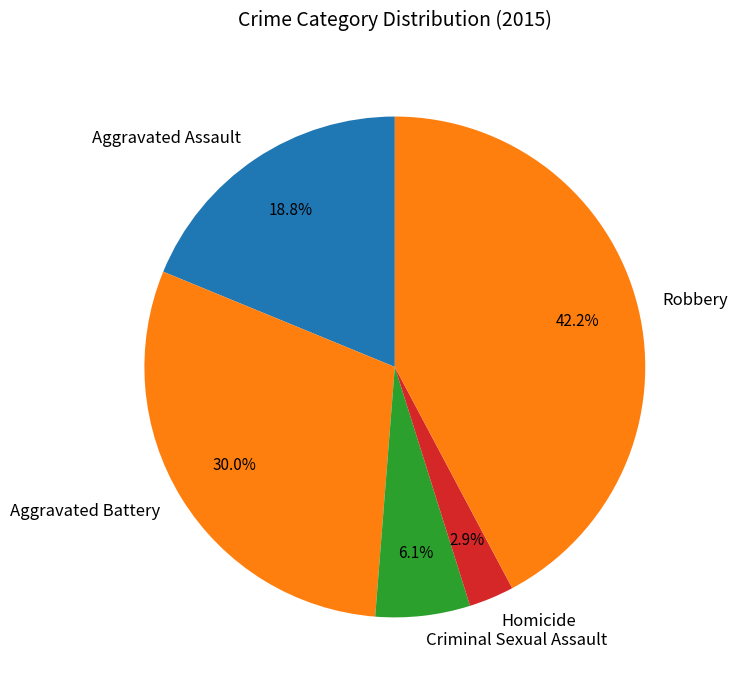

True or false: Aggravated Assault accounts for 34% of the total.

False